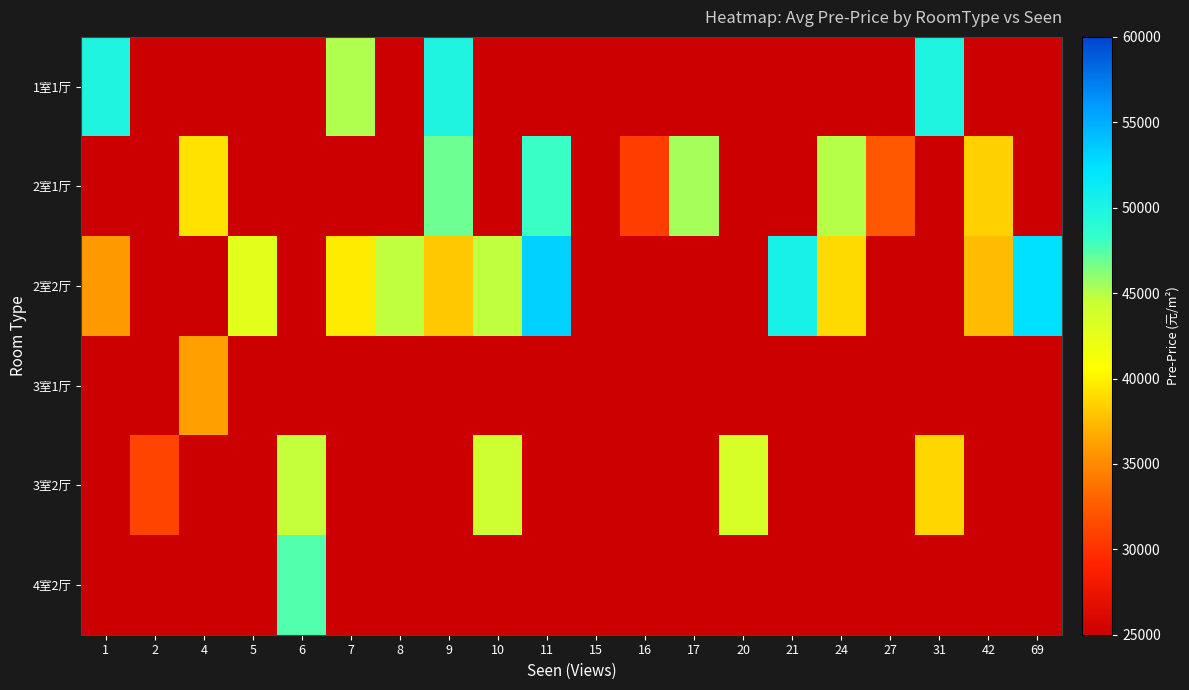

Which category has the lowest value in the 2室1厅 series?

1